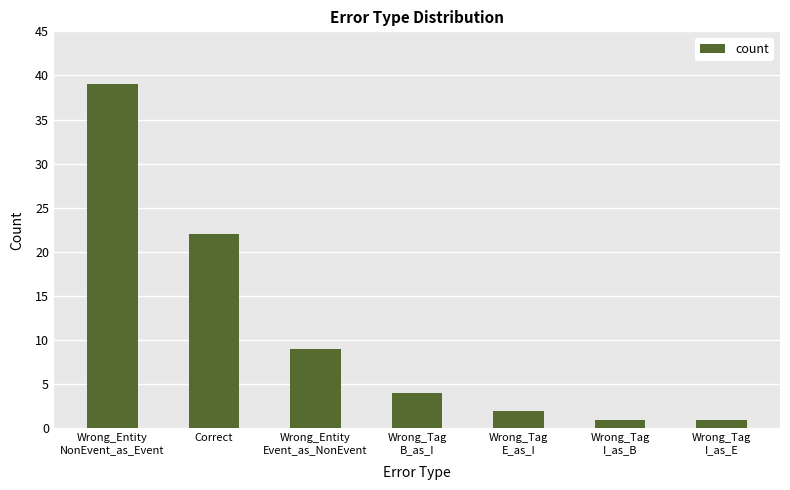

The chart shows a value of 6 at Wrong_Tag
B_as_I. True or false?

False